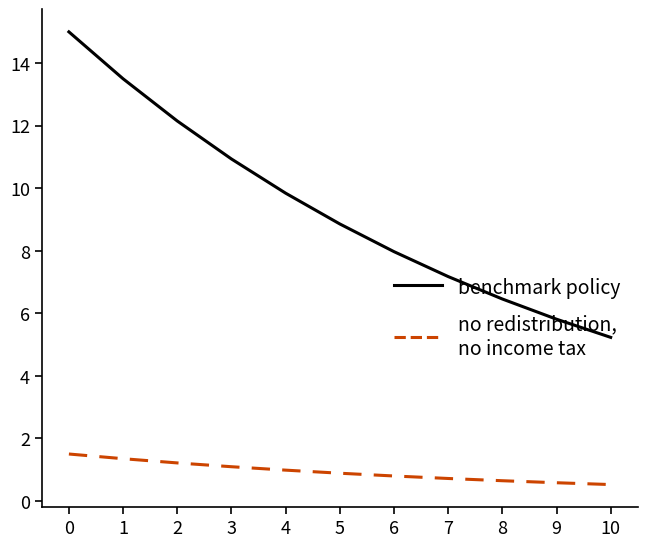

What is the spread (max minus min) of values at 3?

9.8